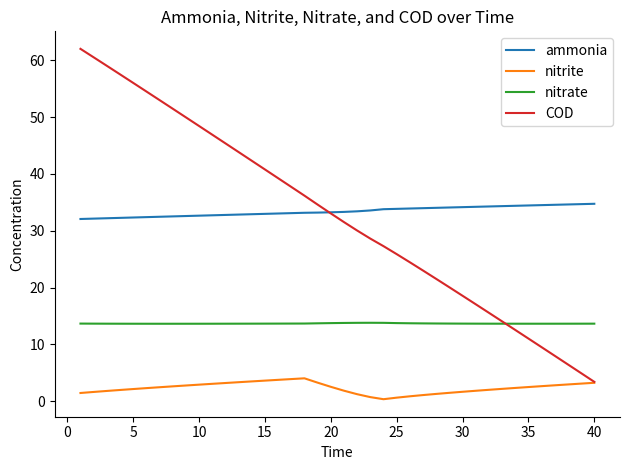

True or false: nitrate and nitrite cross at least once.

False